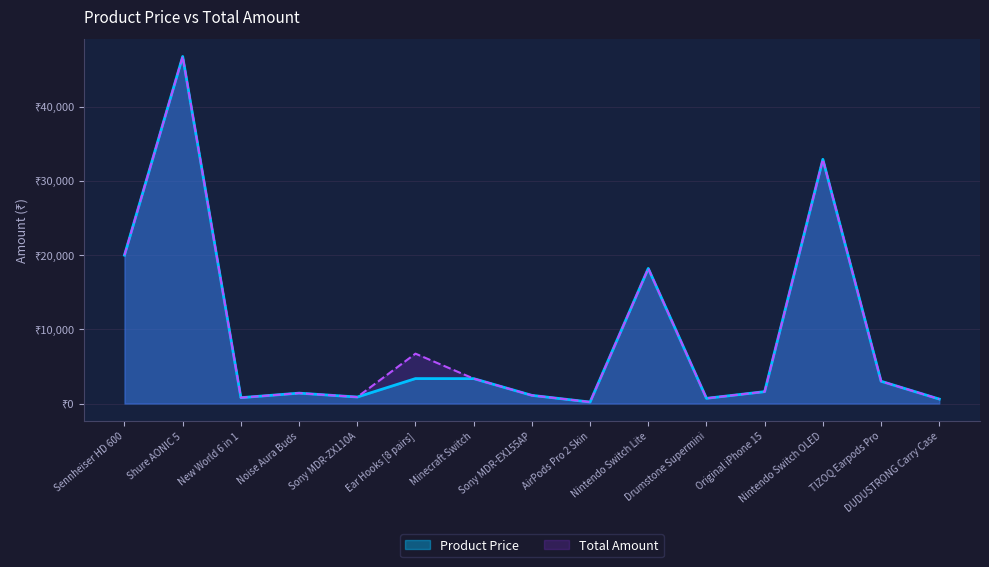

What is the difference between the Product Price values at Ear Hooks [8 pairs] and Sennheiser HD 600?

16631